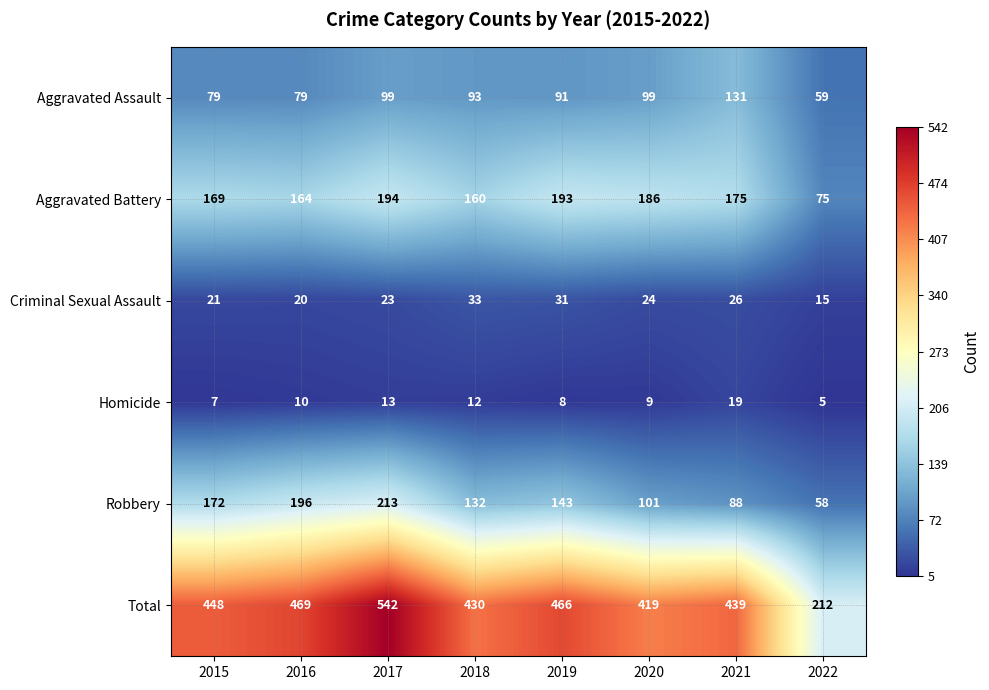

What is the greatest value displayed?

542